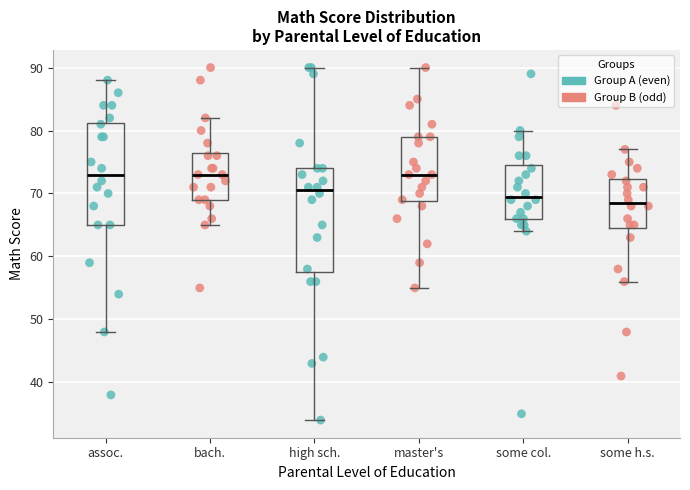

Where does the lower whisker of the box for some col. end on the y-axis? The values are not printed on the chart, so give them approximately, as read against the axis.

64